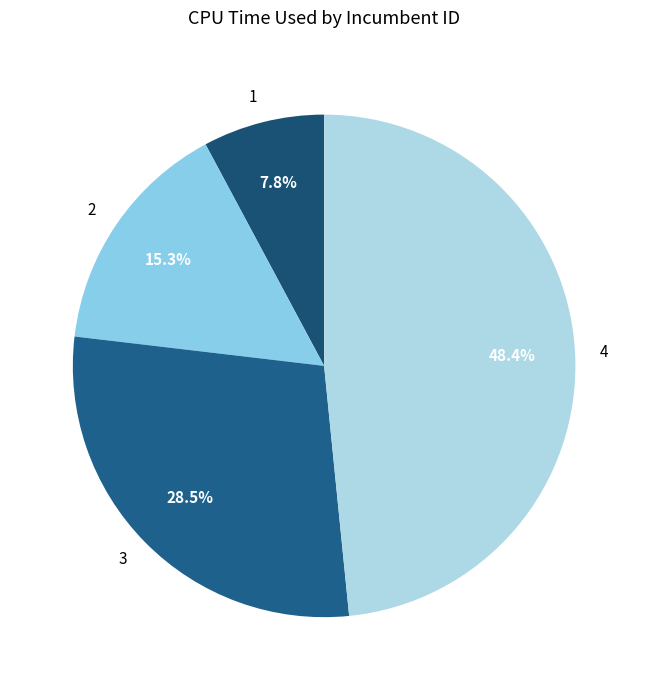

Rank the categories by value from highest to lowest.

4, 3, 2, 1